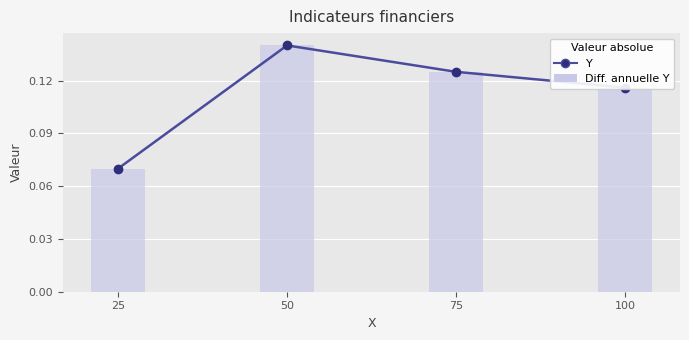

Reading left to right, what are all the values shown in this chart?

25=0.1	50=0.1	75=0.1	100=0.1